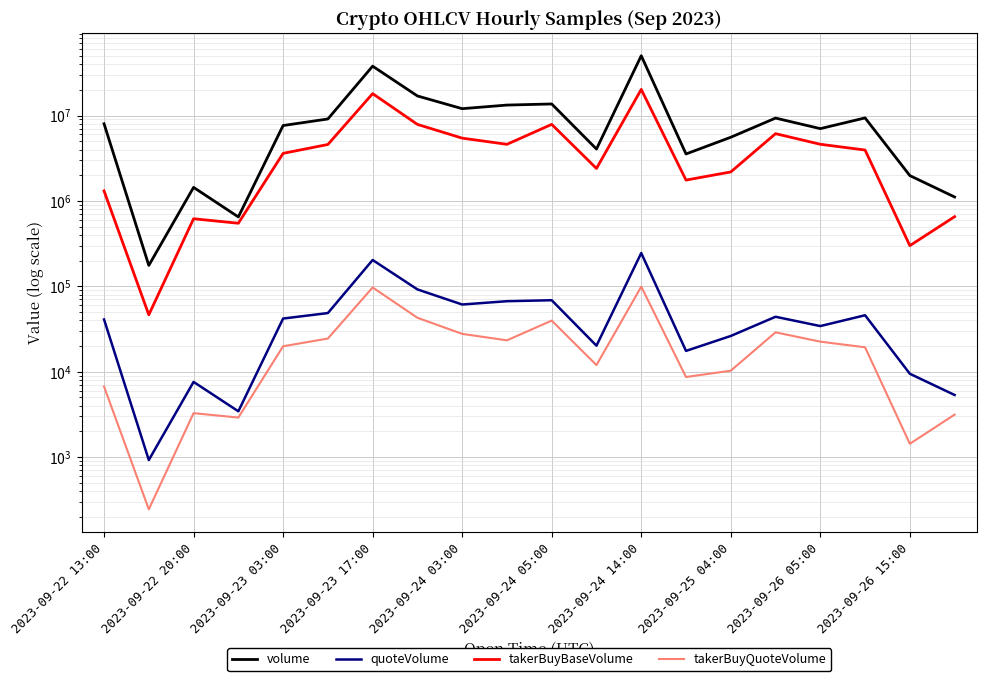

What position from the right is 13?

7